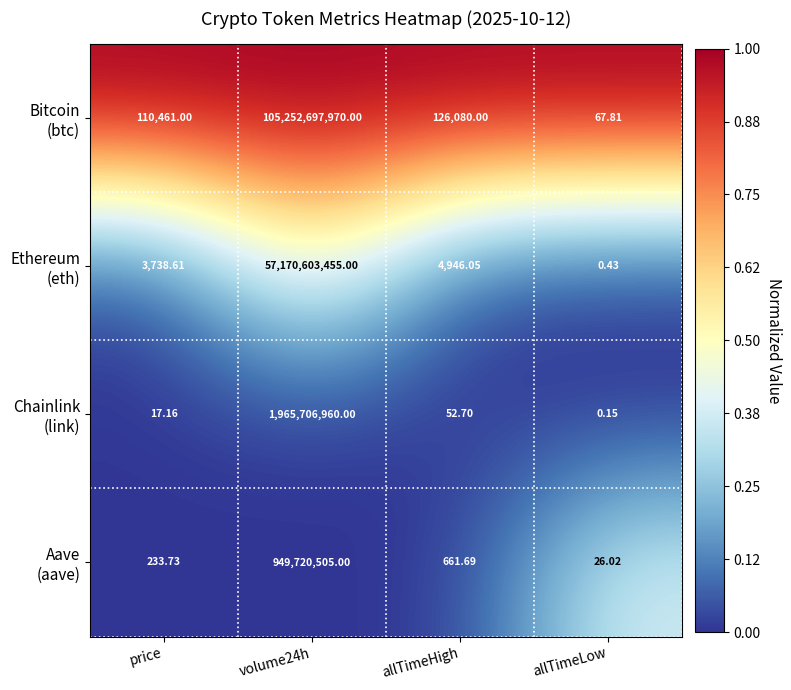

At which category does the chart reach its minimum across all series?

allTimeLow